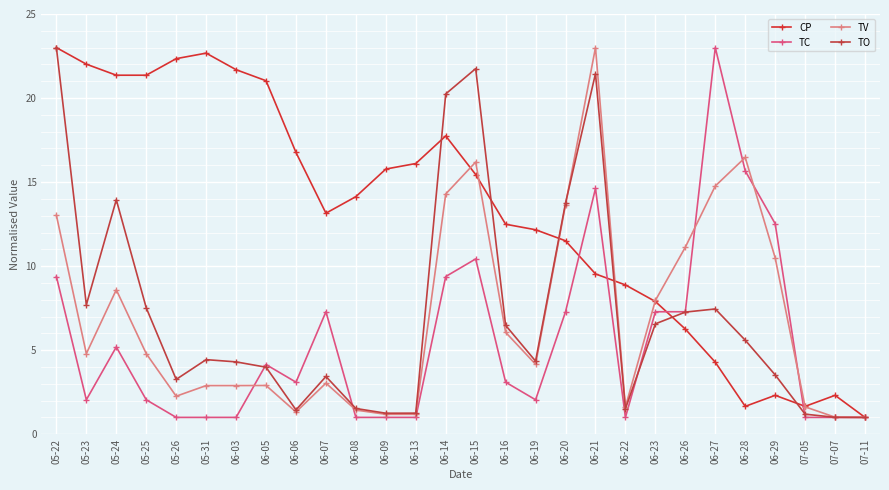

True or false: TV and TO cross at least once.

True